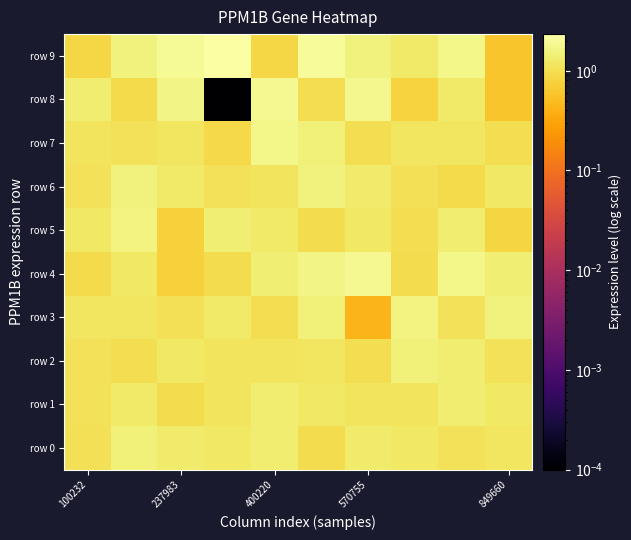

Reading right to left, transcribe all the data shown in this chart.

row 0: 1.2	1.1	1.2	1.3	1.0	1.4	1.2	1.3	1.5	1.0
row 1: 1.2	1.4	1.1	1.1	1.2	1.4	1.1	1.0	1.3	1.1
row 2: 1.1	1.4	1.5	1.0	1.2	1.1	1.1	1.2	1.0	1.1
row 3: 1.5	1.1	1.6	0.4	1.5	1.0	1.3	1.1	1.2	1.2
row 4: 1.4	1.7	1.0	1.9	1.7	1.4	1.0	0.8	1.2	0.9
row 5: 0.8	1.4	1.0	1.2	1.0	1.3	1.4	0.8	1.6	1.2
row 6: 1.2	0.9	1.0	1.3	1.5	1.1	1.1	1.3	1.5	1.1
row 7: 1.0	1.2	1.2	1.0	1.5	1.7	0.9	1.2	1.1	1.1
row 8: 0.6	1.3	0.8	1.8	1.0	1.9	0.0	1.6	0.9	1.3
row 9: 0.6	1.7	1.3	1.6	2.0	0.9	2.3	2.0	1.6	0.9